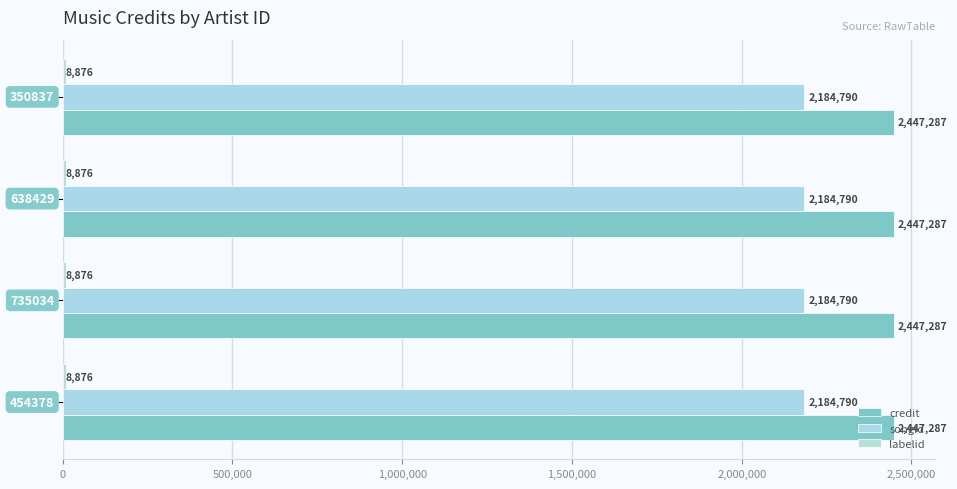

What is the value of the songid bar at the 4th from the left?

2184790